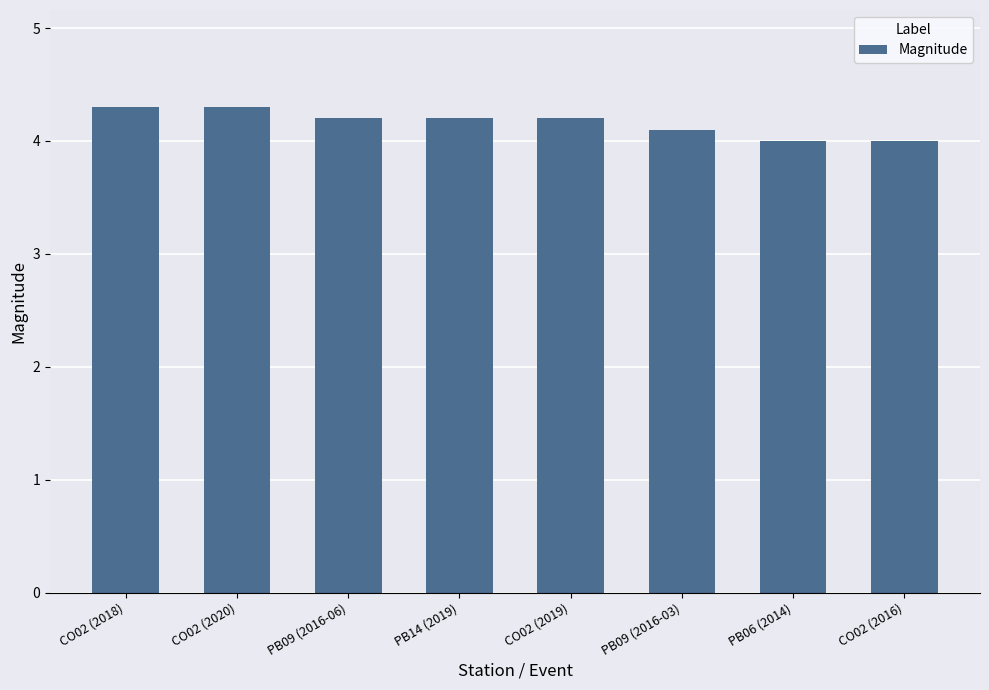

True or false: the data shows 7.1 at CO02 (2019).

False